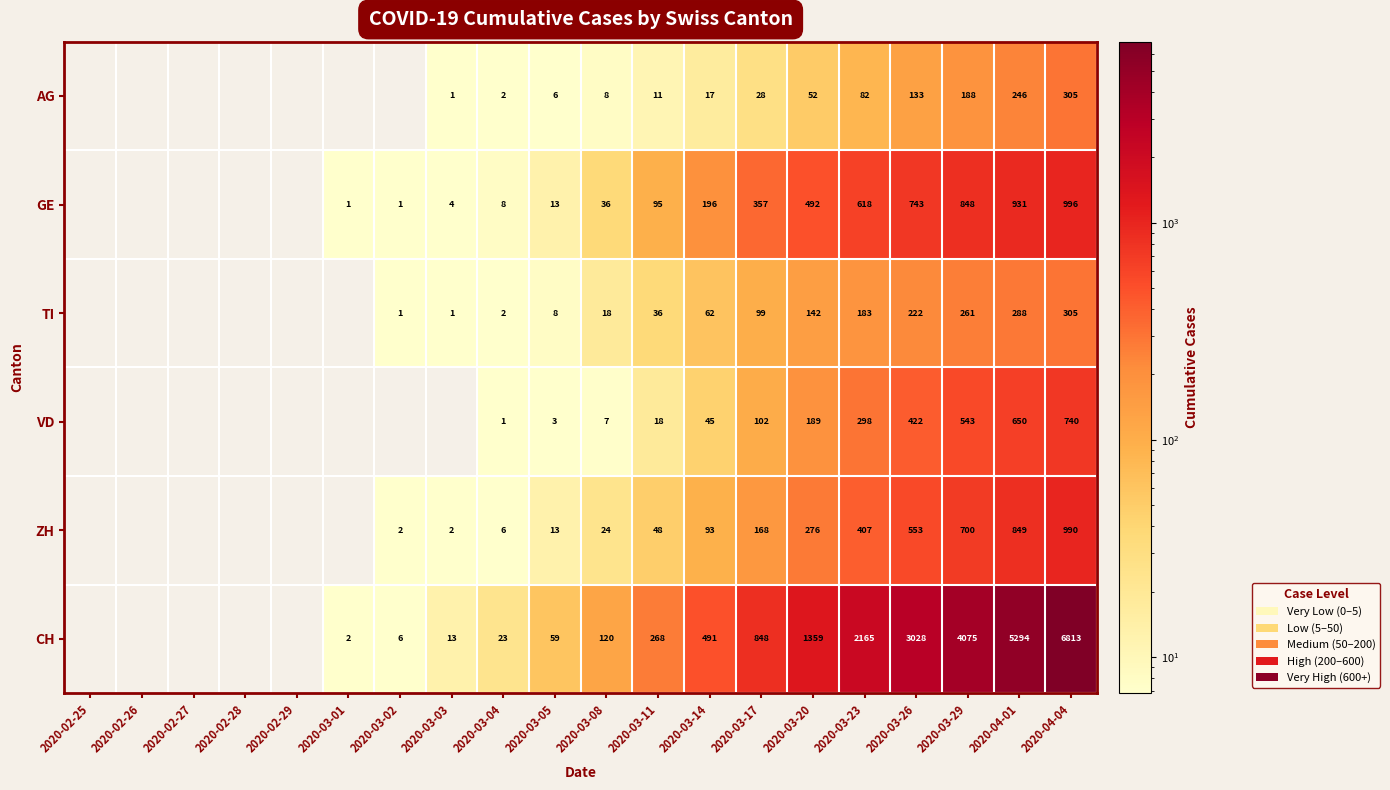

What is the difference between the highest and lowest values at 2020-03-08?

113